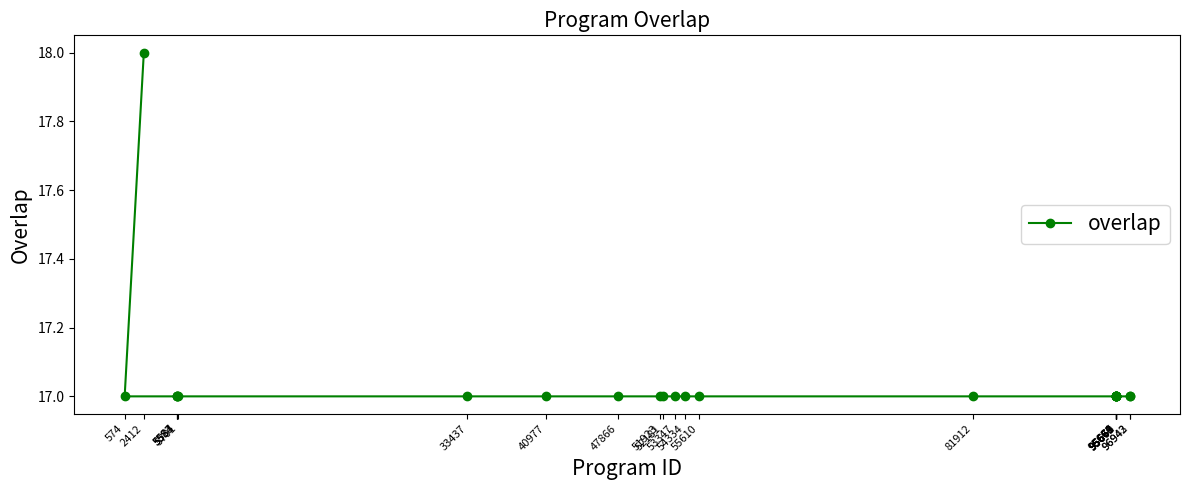

What position from the right is 33437?

19